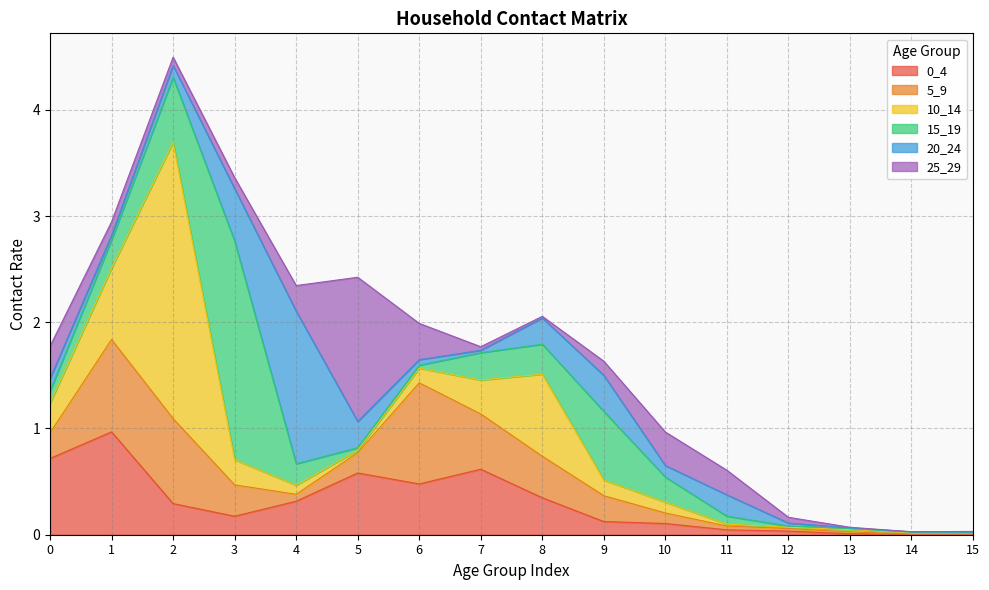

At how many categories does at least one series exceed 0?

16